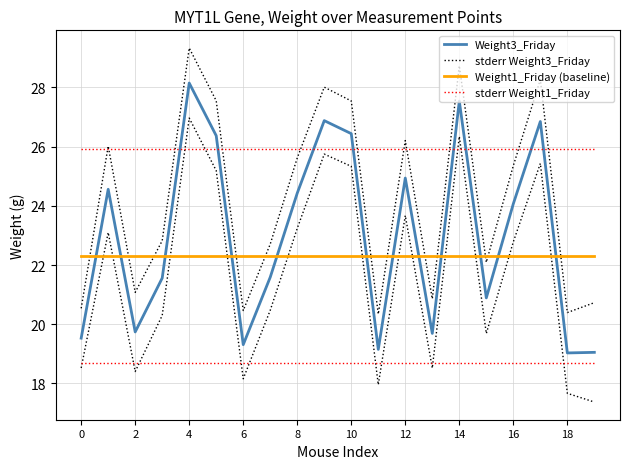

At 15, list the series in order from largest to smallest.

stderr Weight1_Friday, Weight1_Friday (baseline), stderr Weight3_Friday, Weight3_Friday